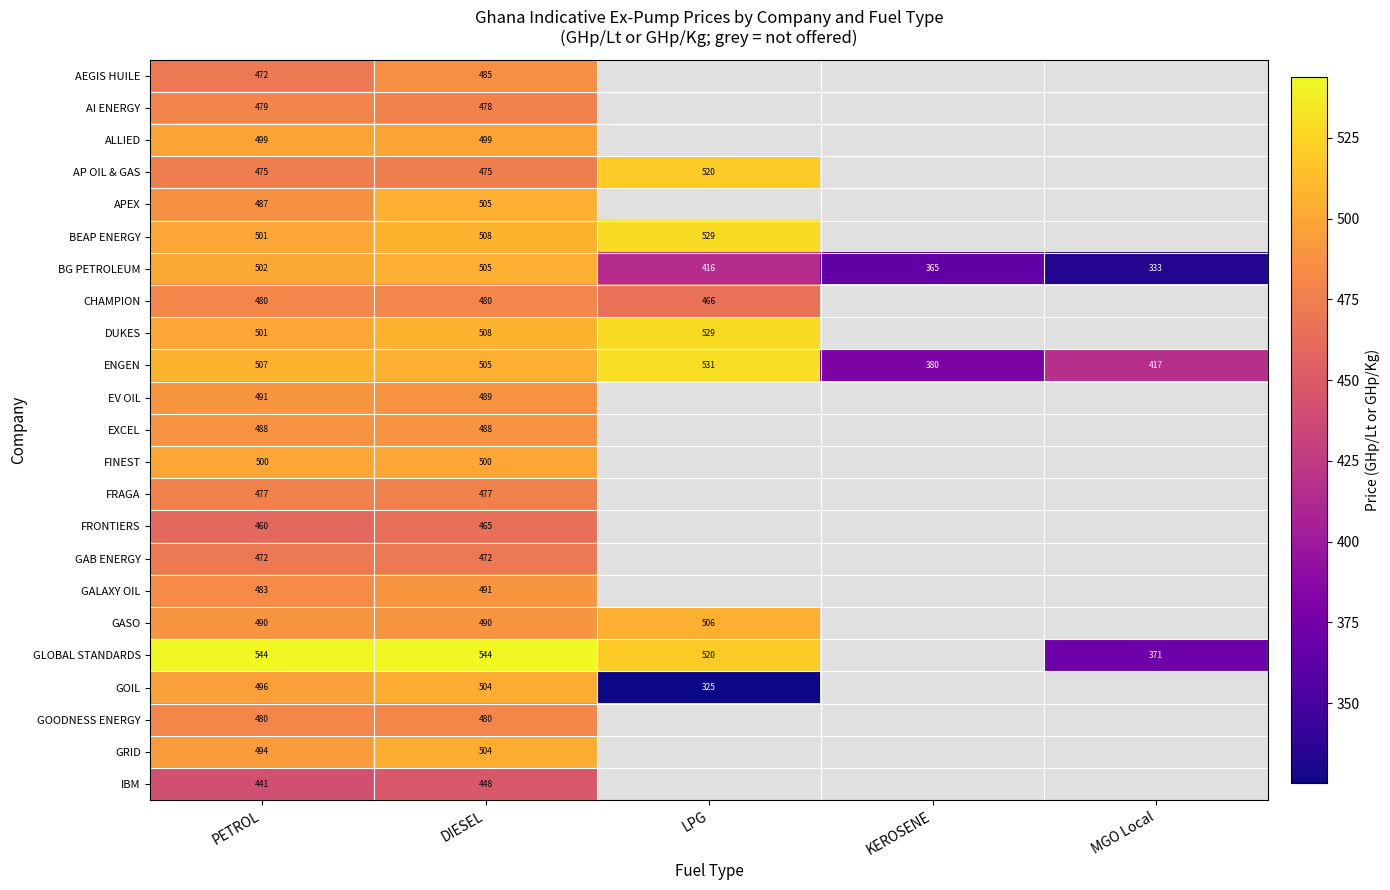

Is it true that GALAXY OIL equals 483 at PETROL?

True